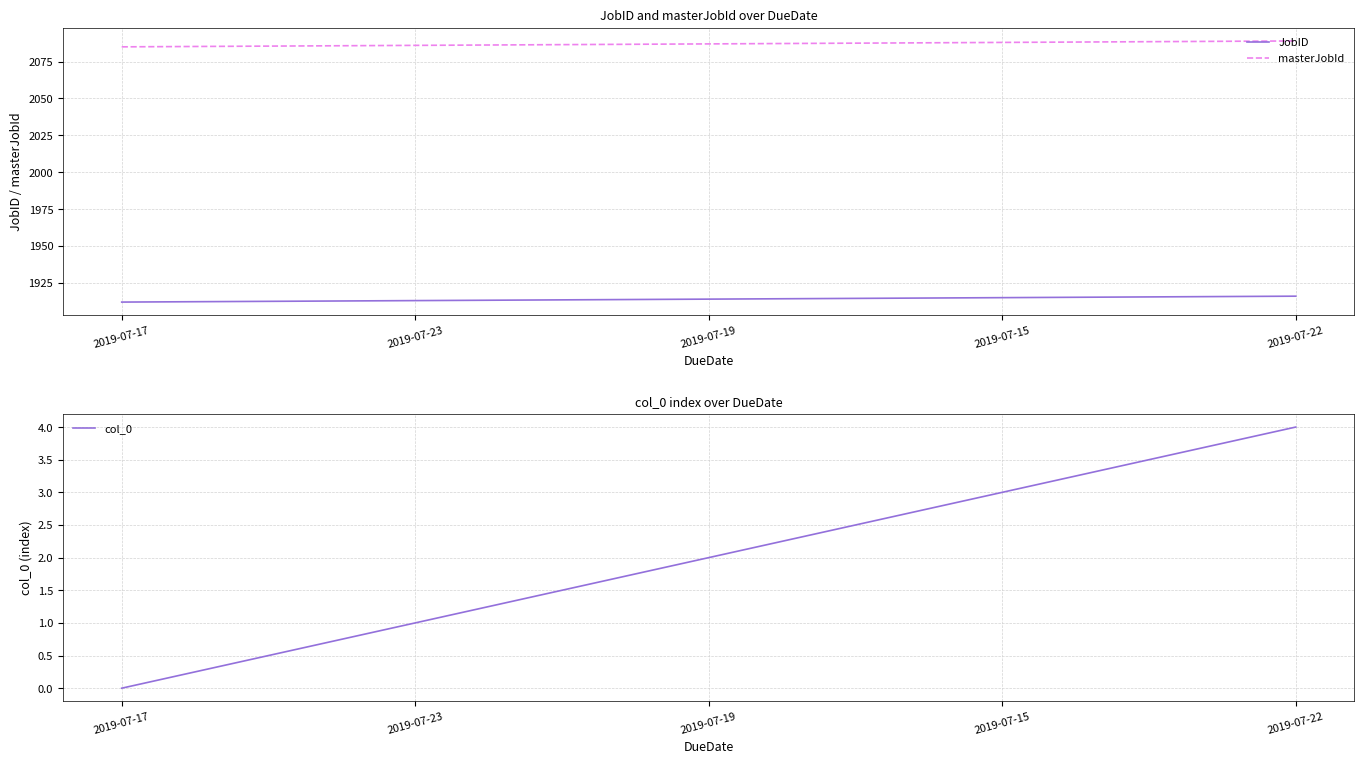

Reading left to right, what are all the values shown in this chart?

JobID: 1912	1913	1914	1915	1916
masterJobId: 2085	2086	2087	2088	2089
col_0: 0	1	2	3	4